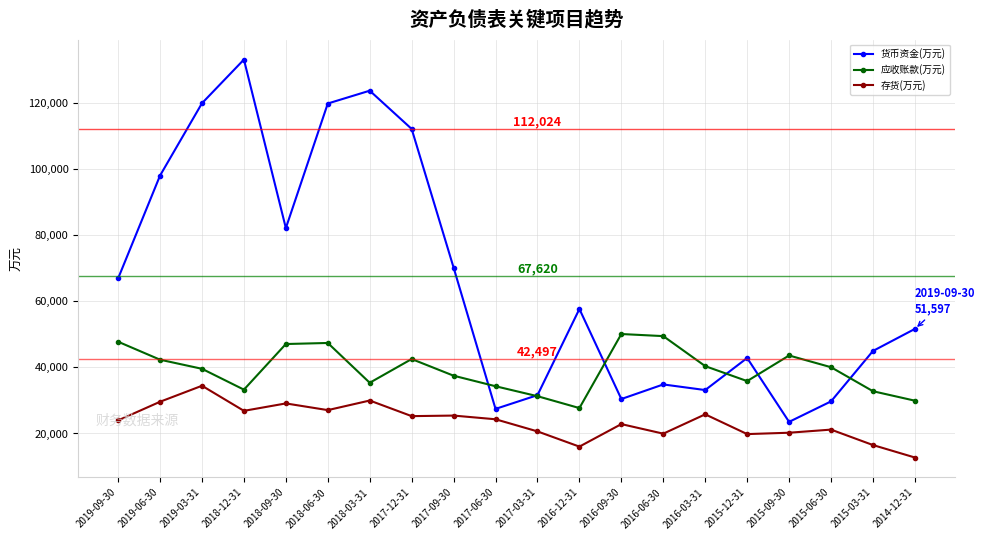

What is the difference between the maximum and minimum values in the 应收账款(万元) series?

22374